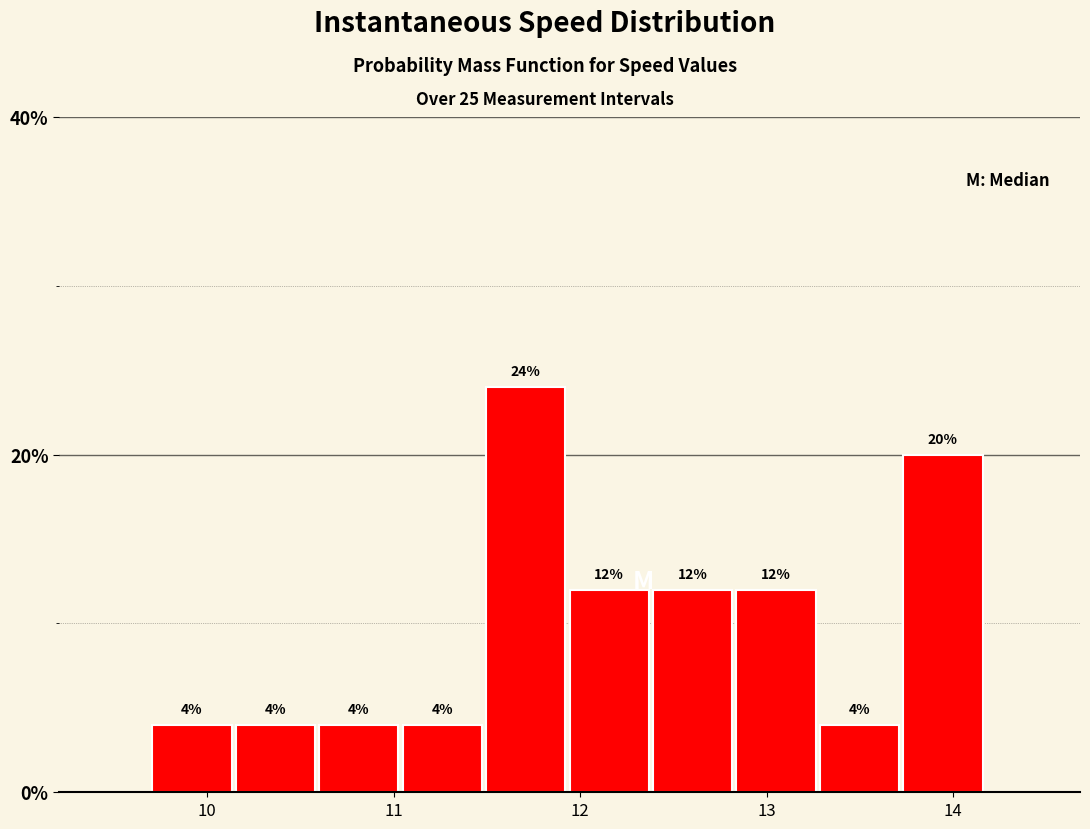

Reading left to right, list every bar in this chart as the range it spans on the x-axis followed by its height. The bar edges are not printed on the chart, so give them approximately, as read against the axis.

9.7 to 10.2: 4
10.2 to 10.6: 4
10.6 to 11.0: 4
11.0 to 11.5: 4
11.5 to 11.9: 24
11.9 to 12.4: 12
12.4 to 12.8: 12
12.8 to 13.3: 12
13.3 to 13.7: 4
13.7 to 14.2: 20